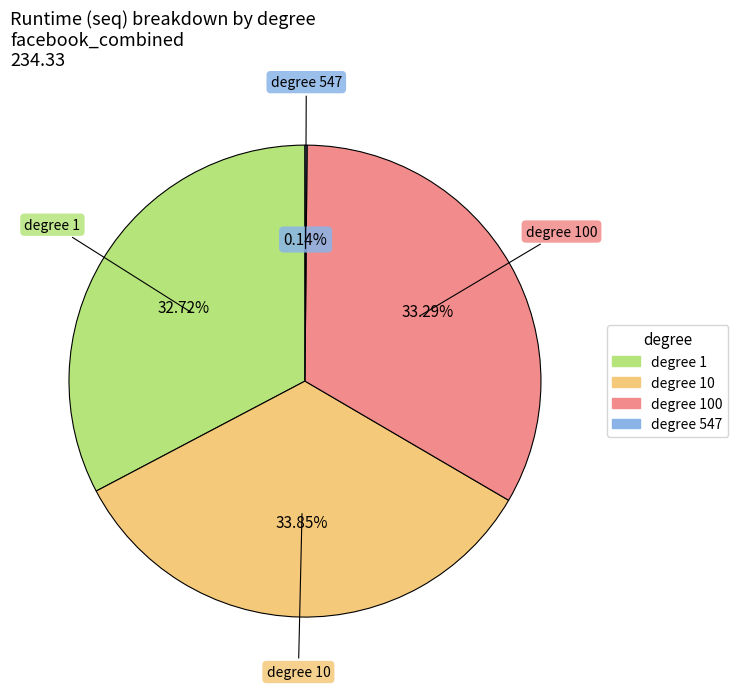

Is there a majority slice in this chart?

No